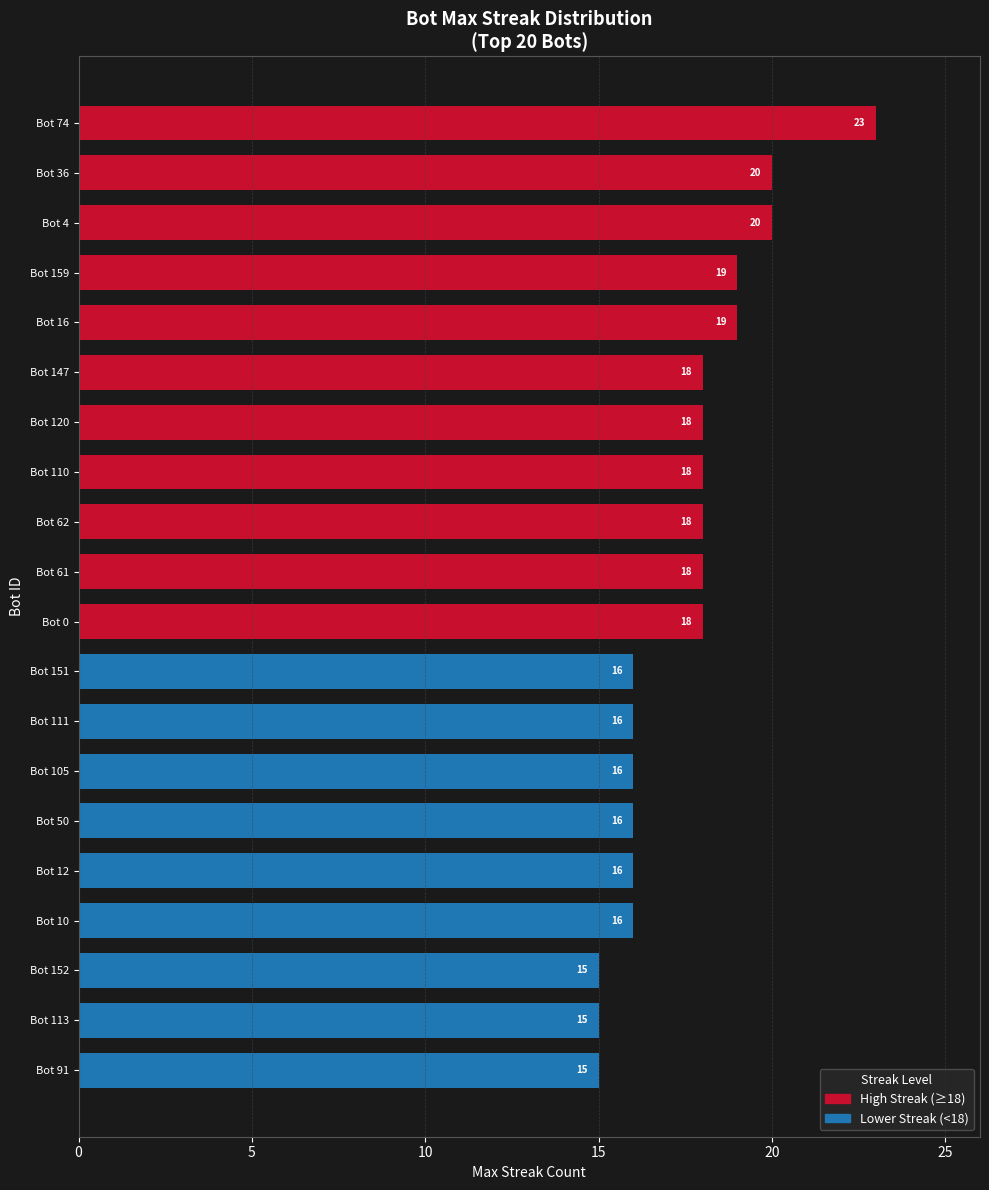

Is it true that the value at Bot 0 is 25?

False